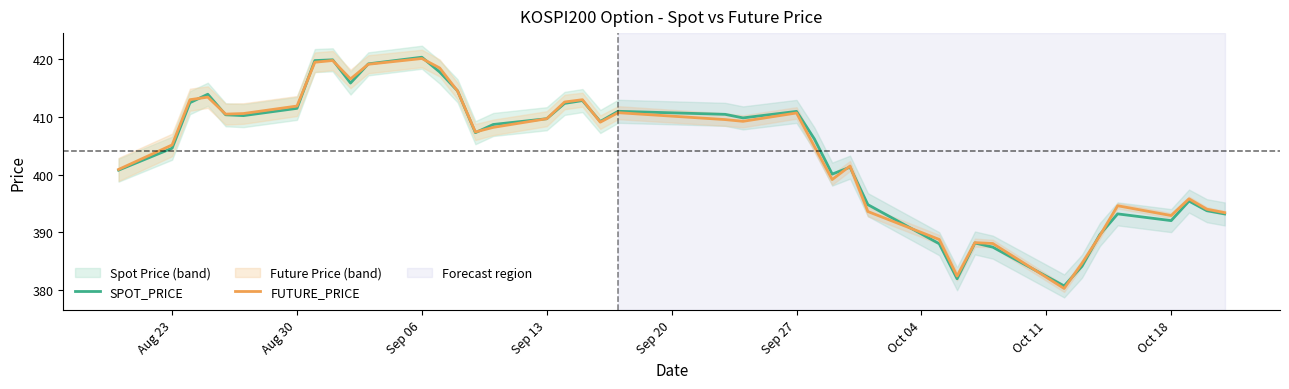

How many interior local valleys does the FUTURE_PRICE series have?

9